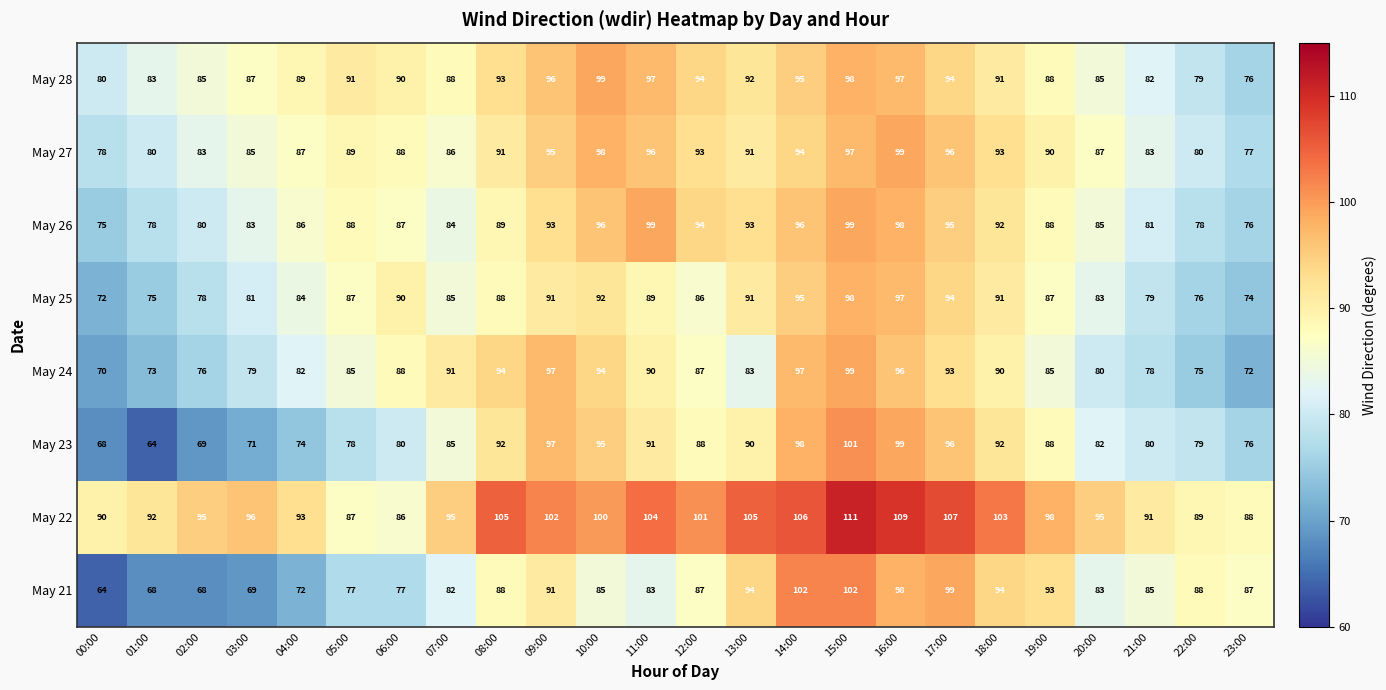

The May 28 series shows 85 at 02:00. True or false?

True